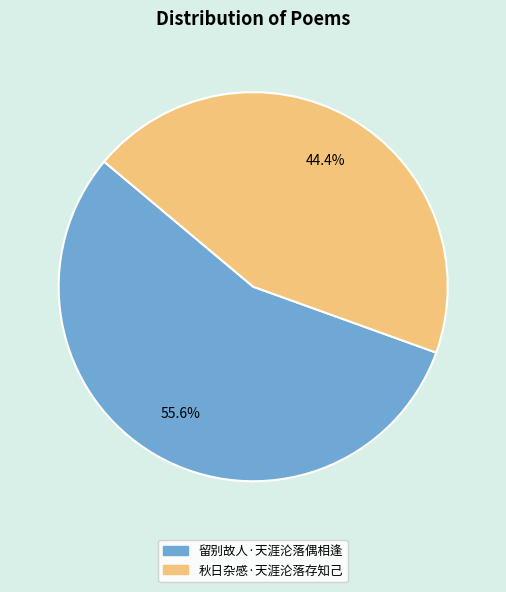

To the nearest percent, what is the difference between the largest and smallest slice percentages?

11%